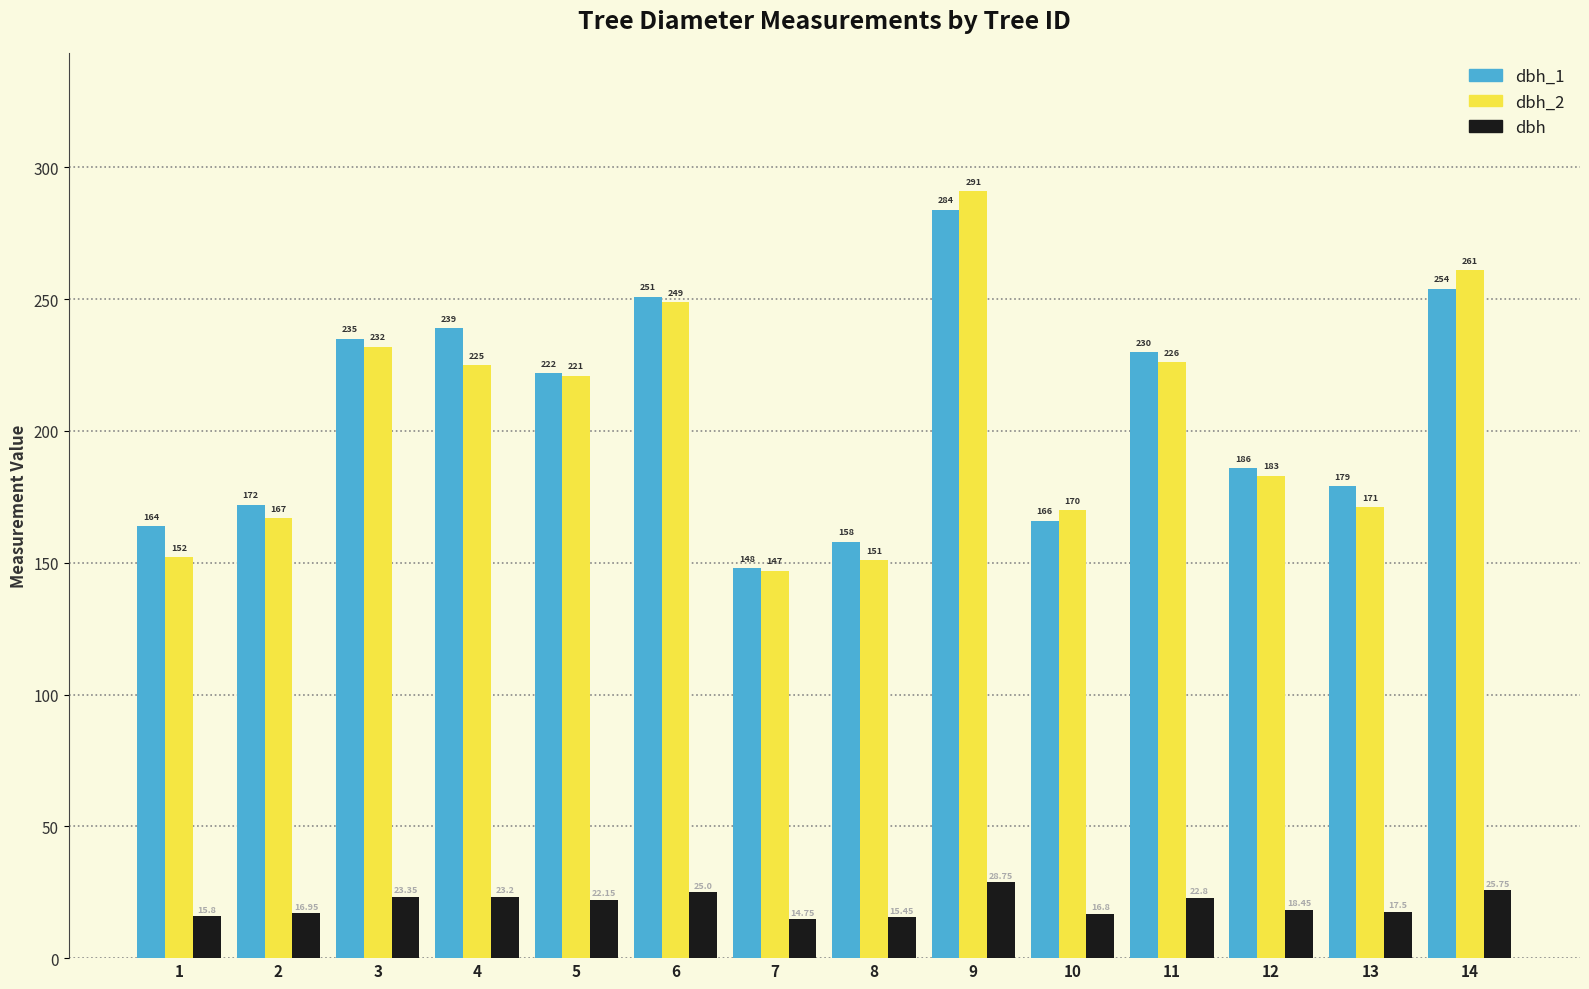

The dbh_1 series shows 235.0 at 3. True or false?

True